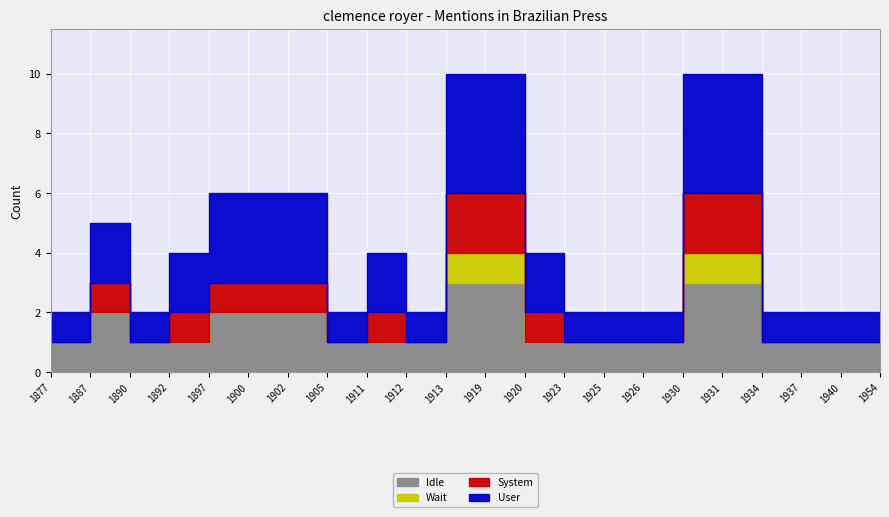

Reading left to right, transcribe all the data shown in this chart.

User: 1	2	1	2	3	3	3	1	2	1	4	4	2	1	1	1	4	4	1	1	1	1
System: 0	1	0	1	1	1	1	0	1	0	2	2	1	0	0	0	2	2	0	0	0	0
Wait: 0	0	0	0	0	0	0	0	0	0	1	1	0	0	0	0	1	1	0	0	0	0
Idle: 1	2	1	1	2	2	2	1	1	1	3	3	1	1	1	1	3	3	1	1	1	1